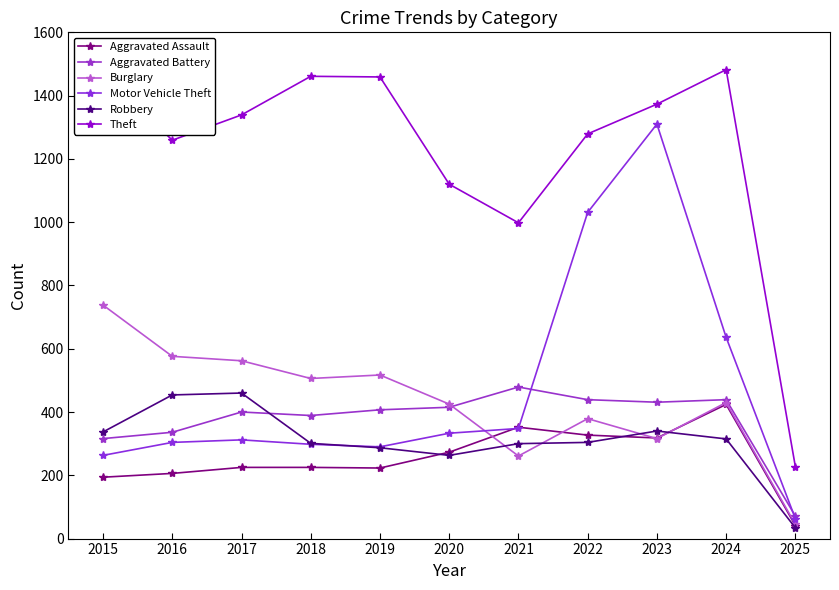

At which category does the chart reach its peak across all series?

2024